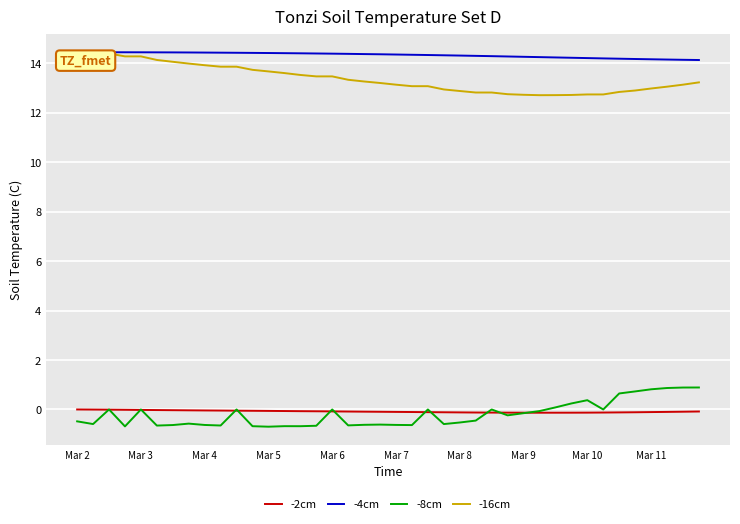

True or false: -2cm and -16cm cross at least once.

False